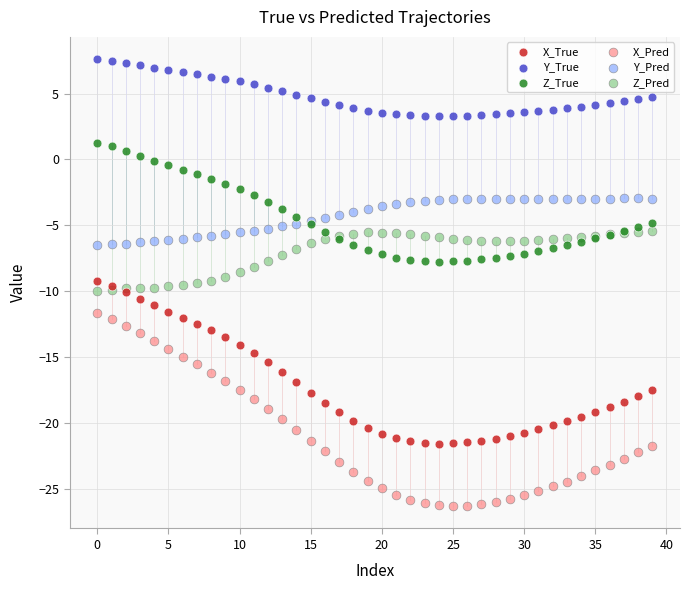

Which series reaches the minimum Y coordinate?

X_Pred